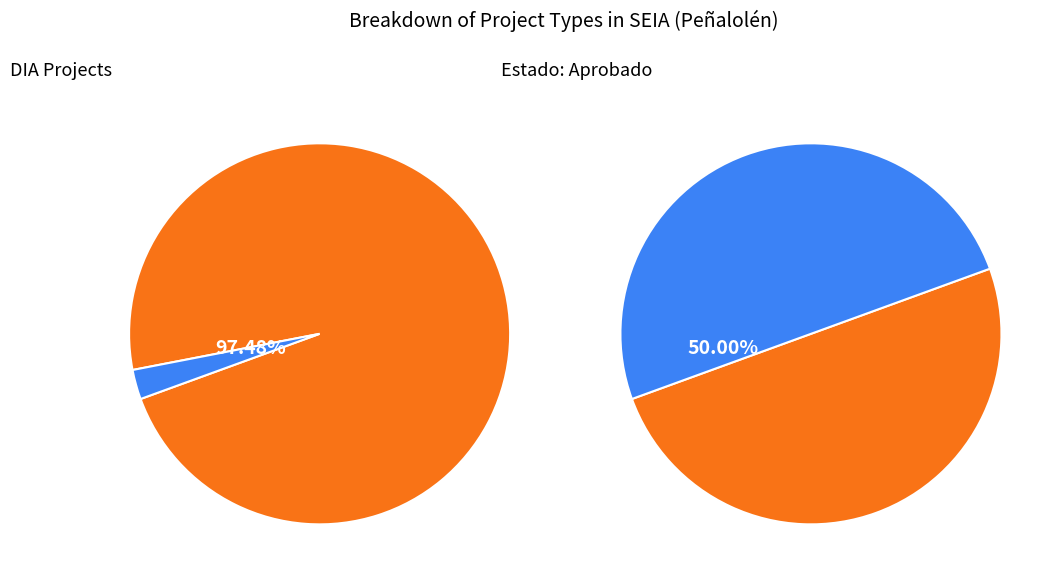

Does any single category account for the majority?

Yes